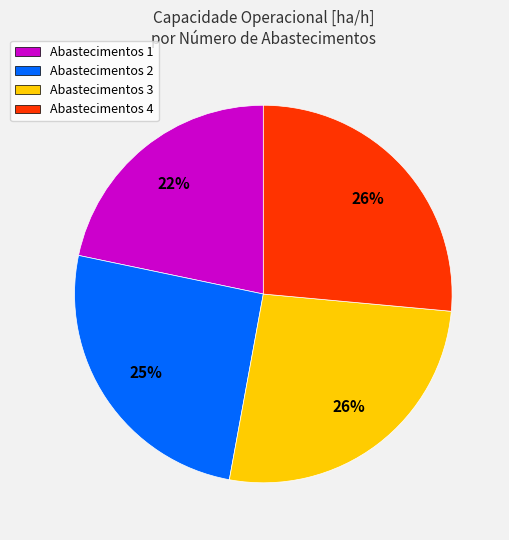

What is the smallest slice in the pie chart?

Abastecimentos 1